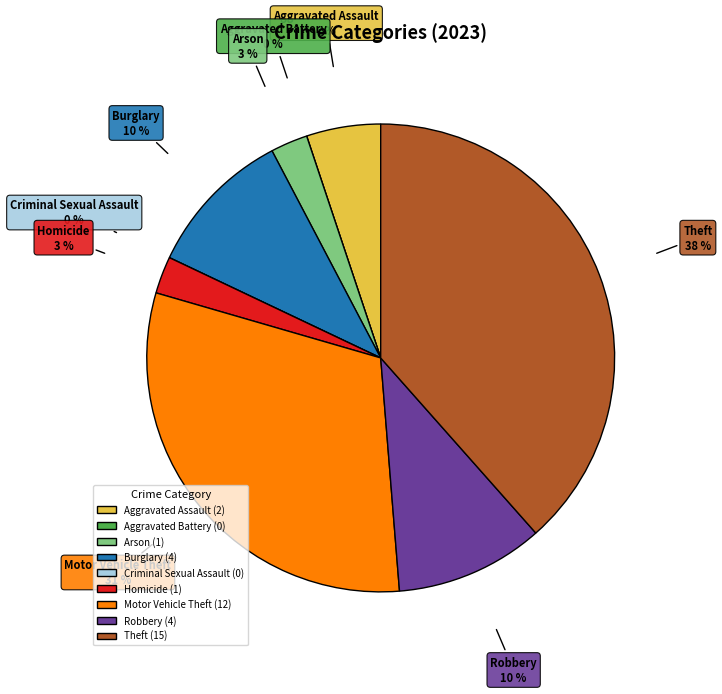

Which category has the smallest portion of the pie?

Aggravated Battery